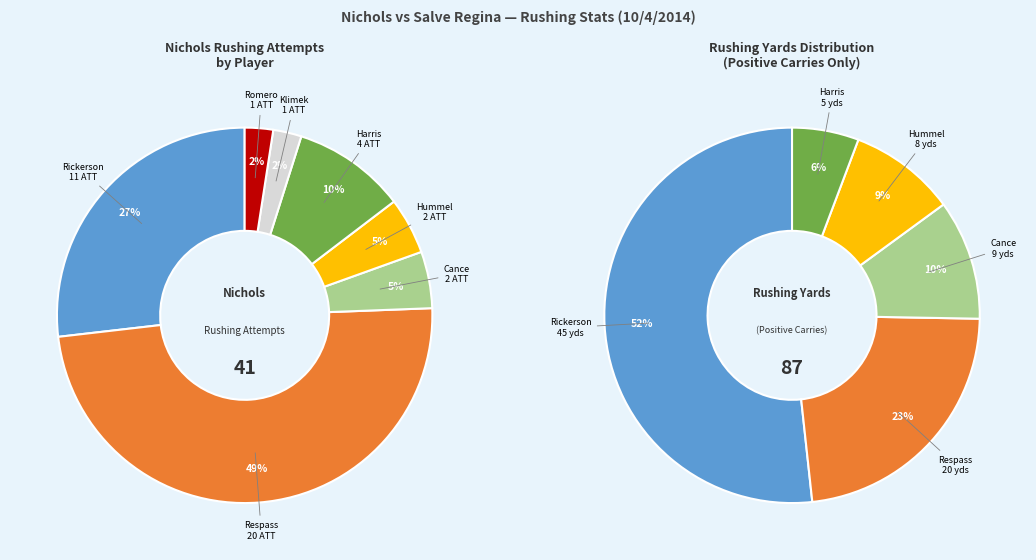

Does Hummel account for over 50% of the chart?

No